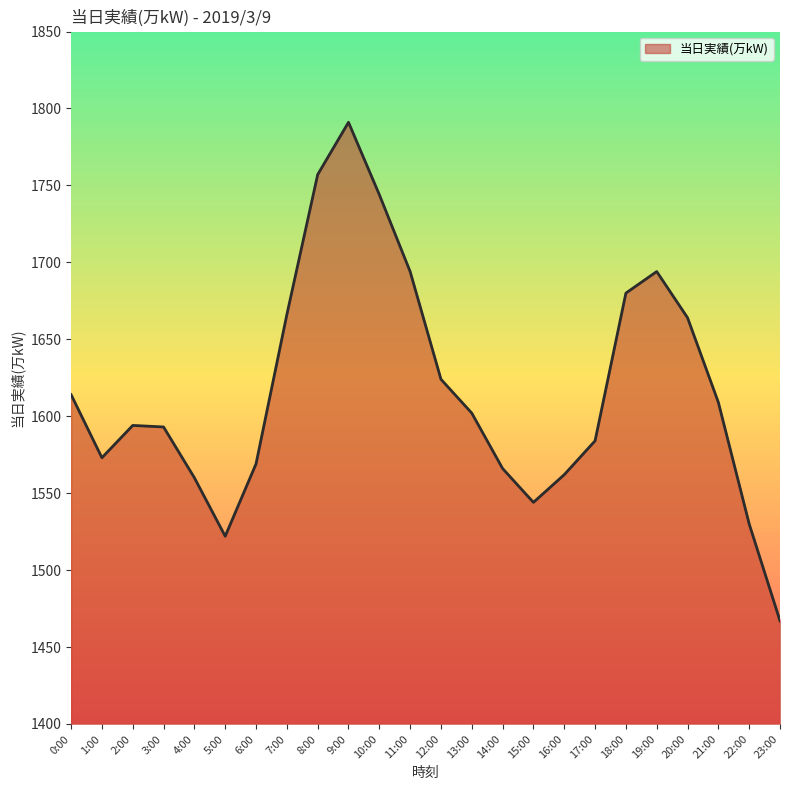

What position from the left is 18:00?

19